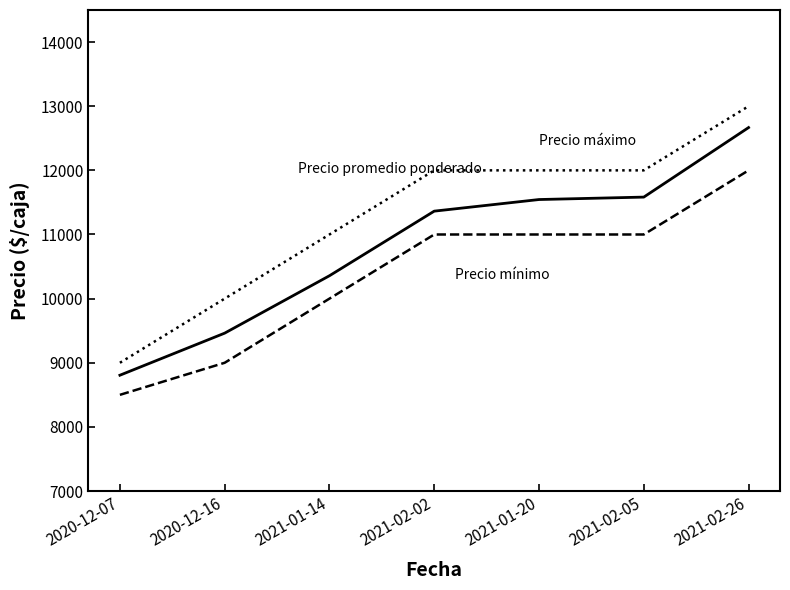

Which label corresponds to the largest value in the chart?

2021-02-26